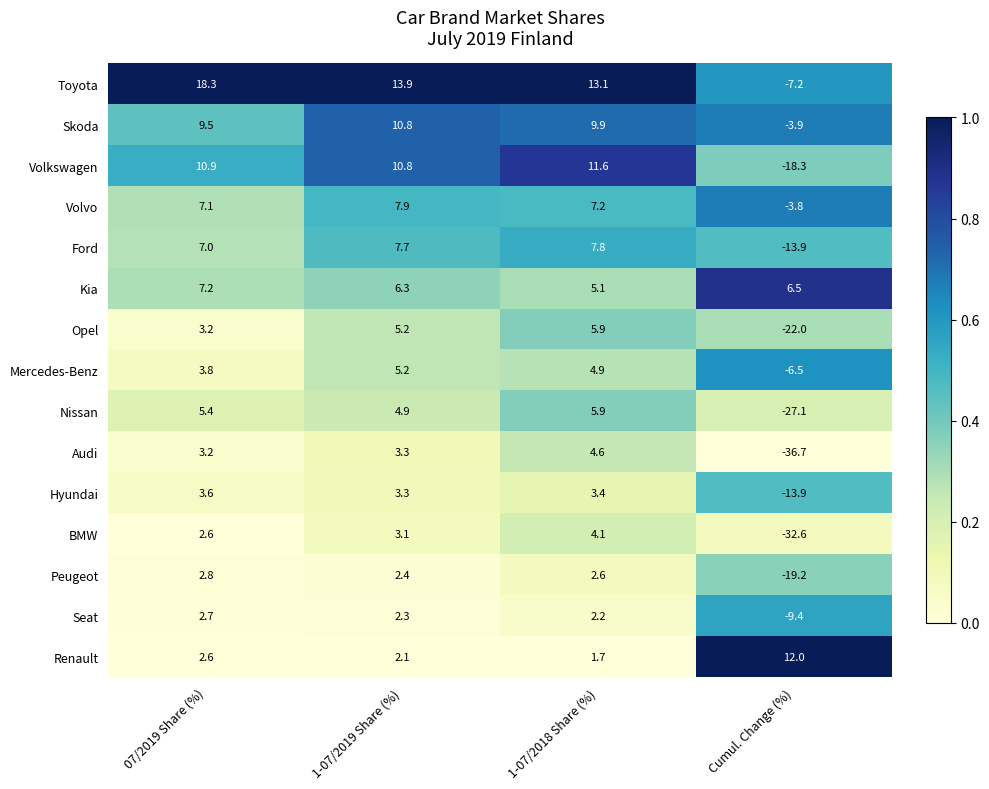

What is the maximum value shown in the chart?

18.3